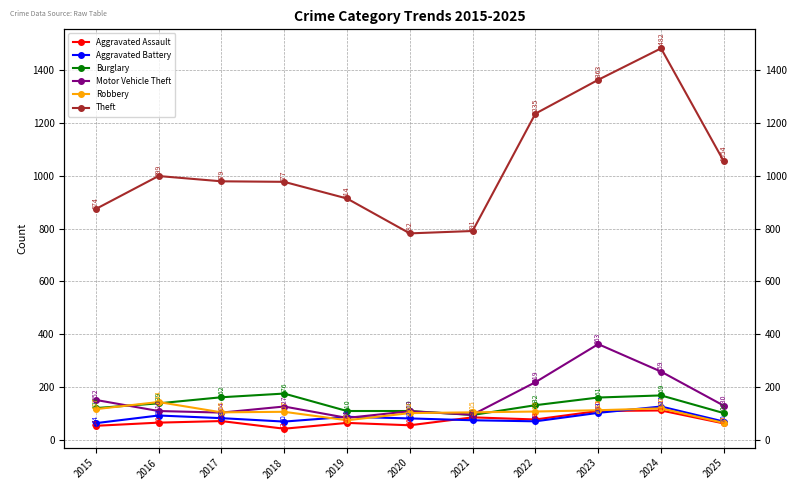

How many data points does each series have?

11